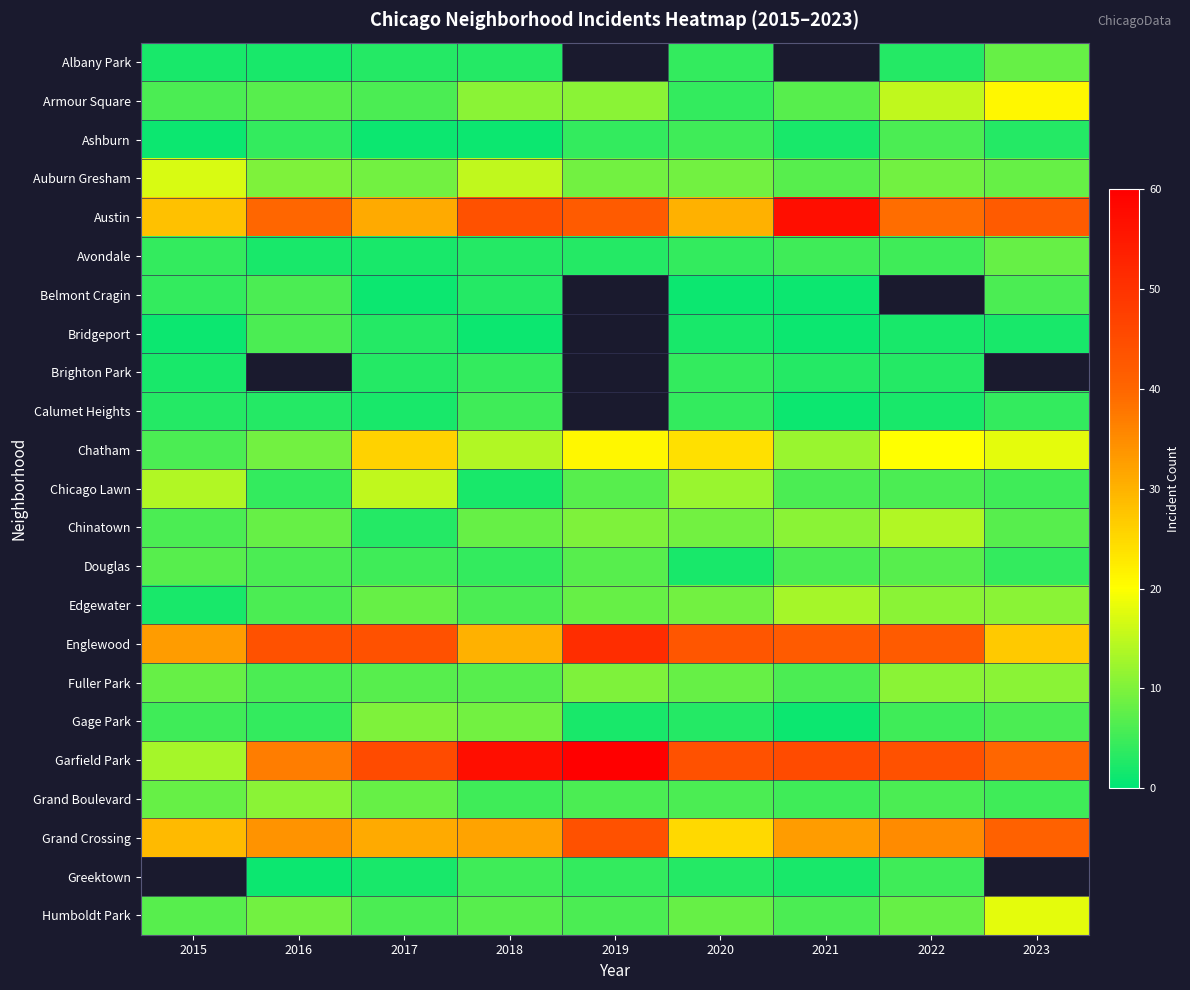

What is the minimum value for Austin?

28.0